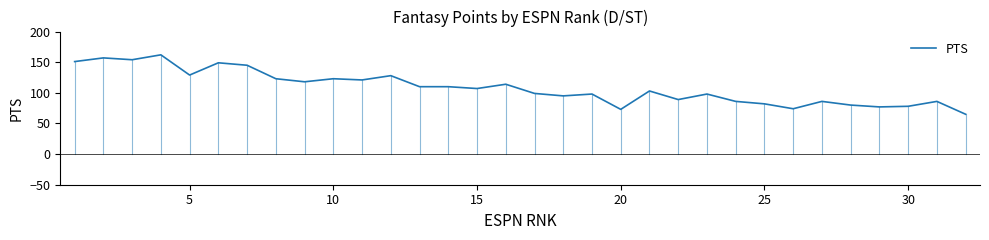

What is the difference between the second highest and second lowest values?

84